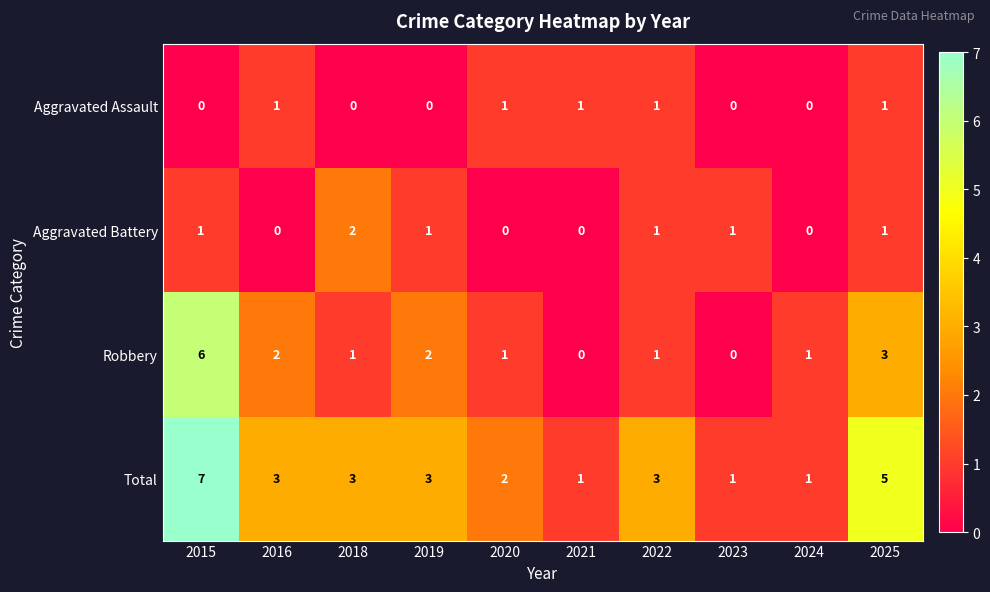

Rank the series at 2018 from highest to lowest value.

Total, Aggravated Battery, Robbery, Aggravated Assault